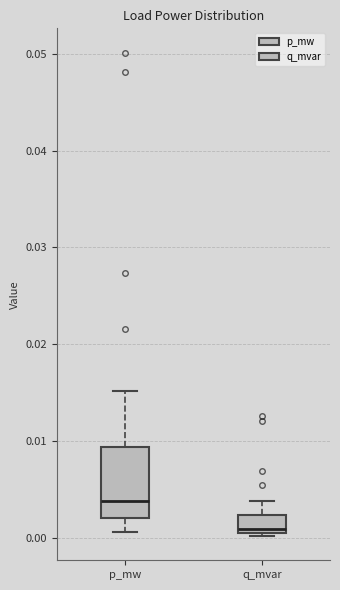

Reading left to right, read every box against the y-axis: the position of its median line, the range the box covers, and the ends of its whiskers. The values are not printed on the chart, so give them approximately, as read against the axis.

p_mw: median 0.004, box 0.002 to 0.009, whiskers 0.001 to 0.015
q_mvar: median 0.001 (just above the box's lower edge), box 0.001 to 0.002, whiskers 0.000 to 0.004